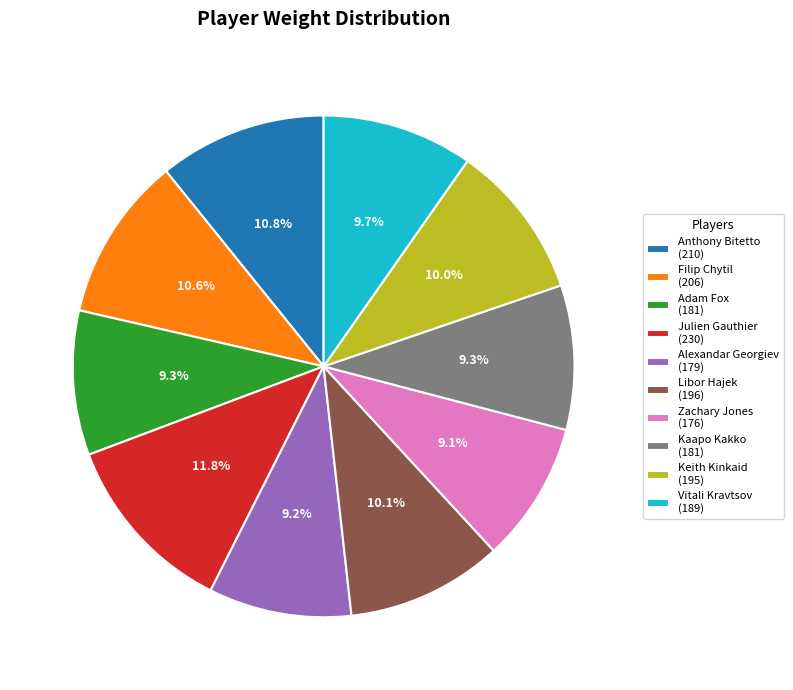

Approximately how many times larger is the value at Kaapo Kakko compared to Alexandar Georgiev?

1.0